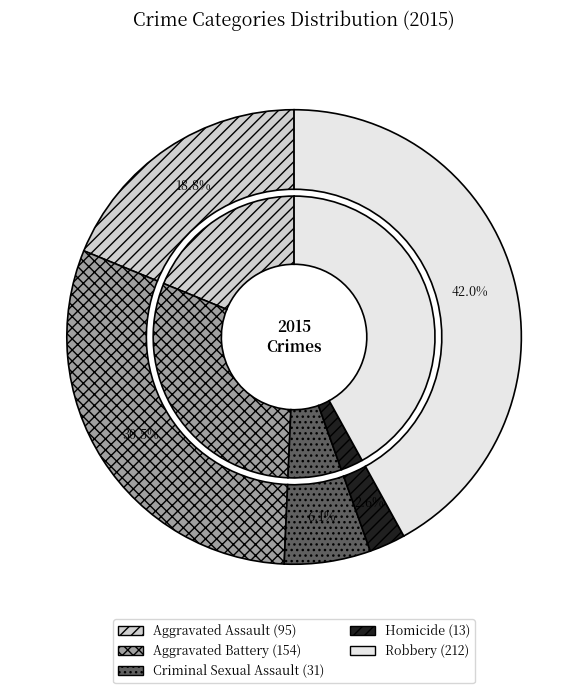

To the nearest percent, what is the difference between the largest and smallest slice percentages?

39%